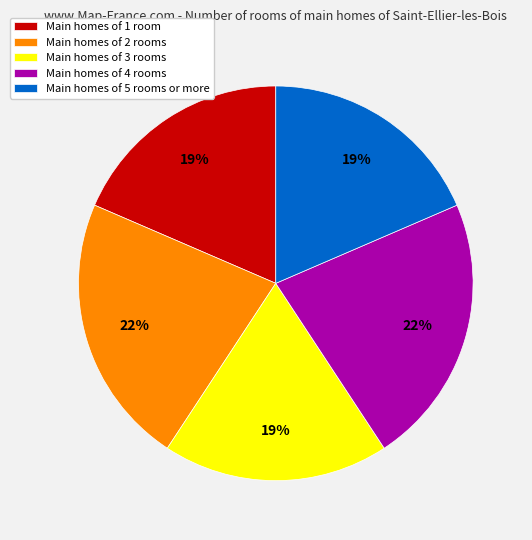

The Main homes of 5 rooms or more slice represents 19% of the pie. True or false?

True